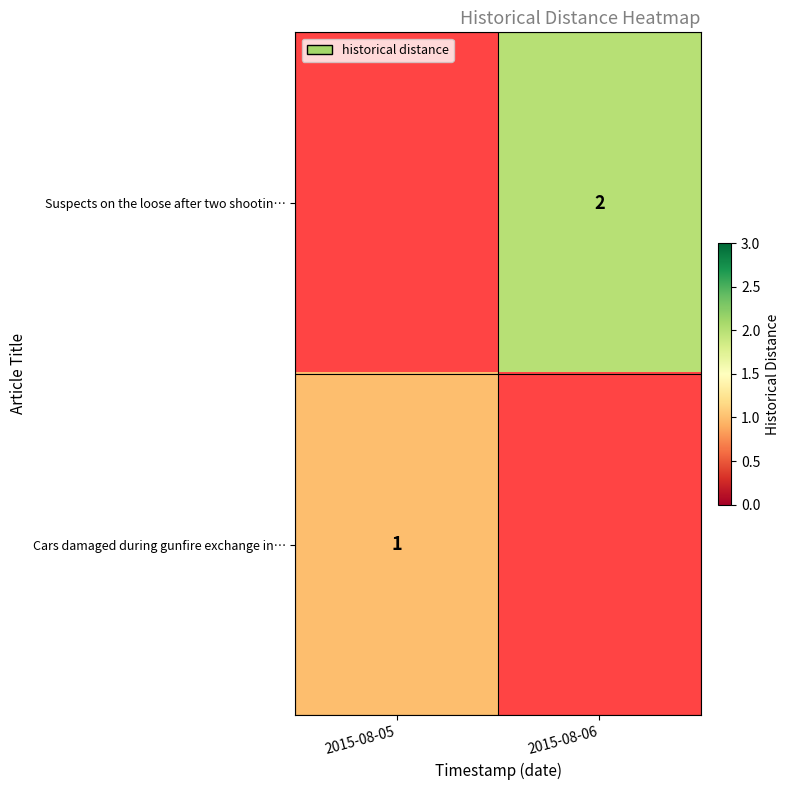

Is it true that Suspects on the loose after two shootin… equals 2 at 2015-08-06?

True